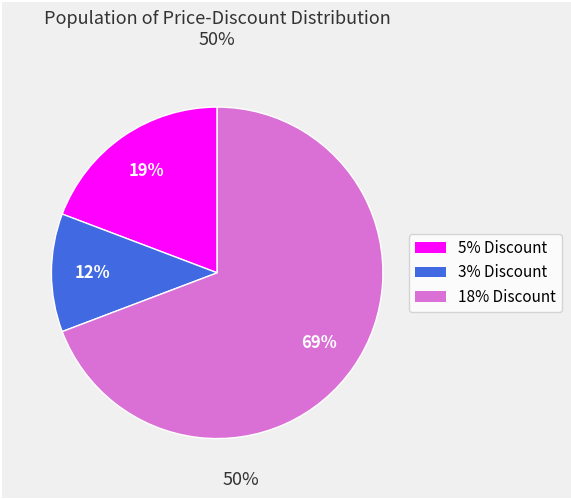

To the nearest percent, what is the average slice percentage?

33%